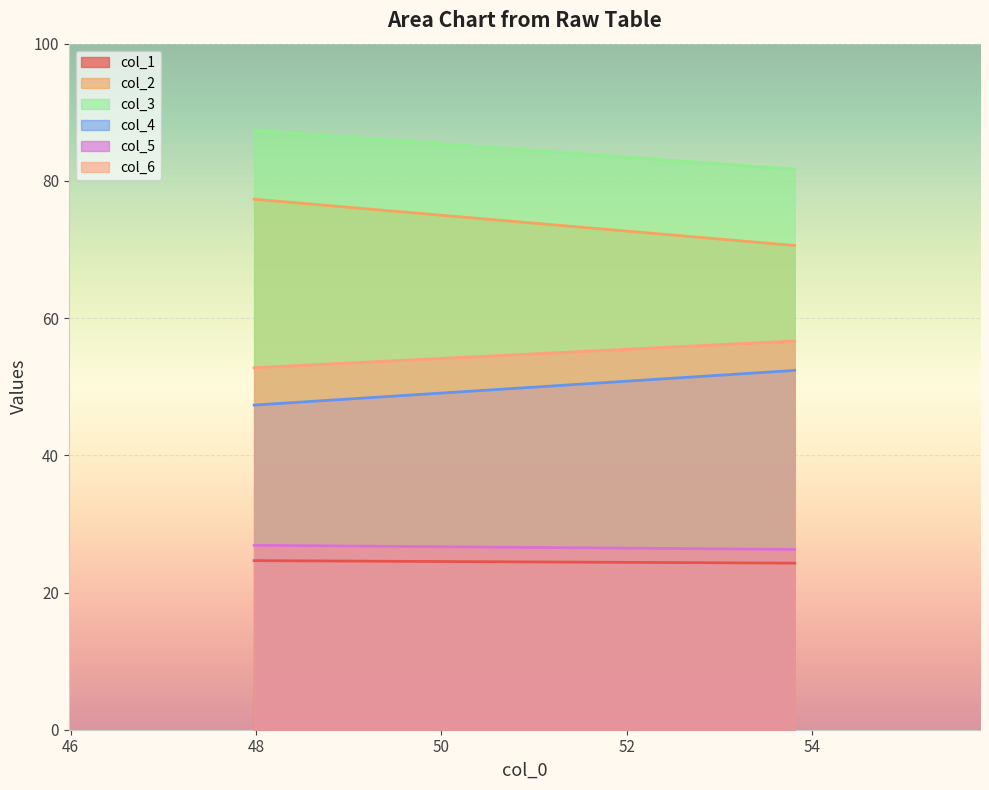

Which series has the largest total across all categories?

col_3